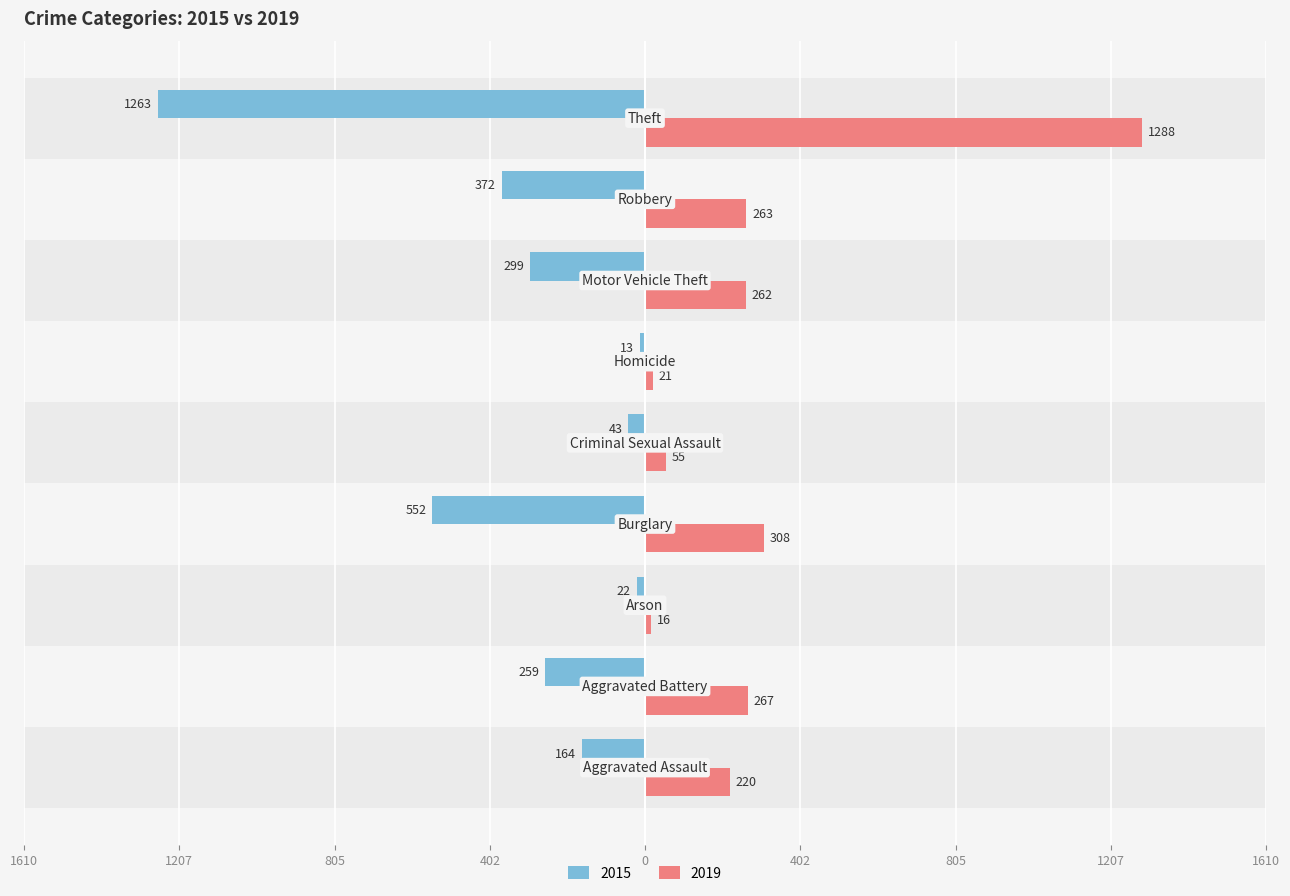

Which category has the highest value across all series?

Theft